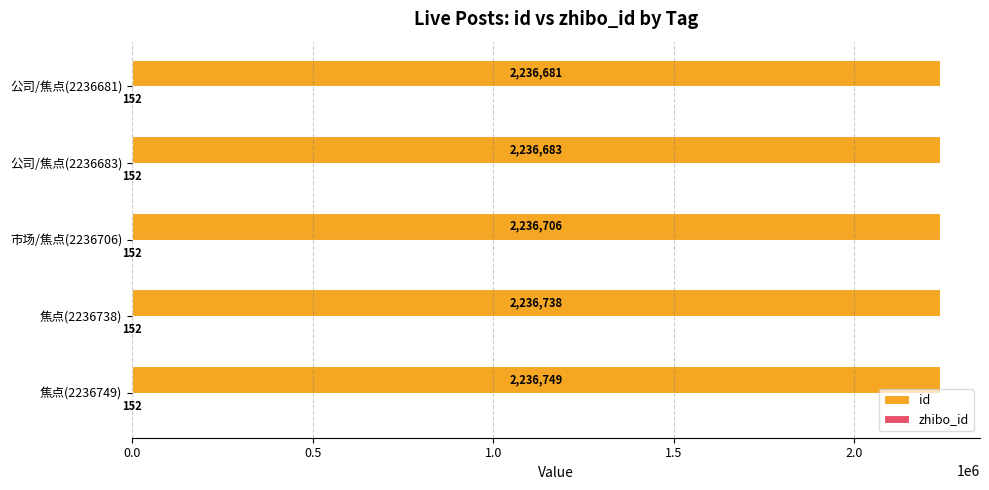

At which label does id reach its peak?

焦点(2236749)